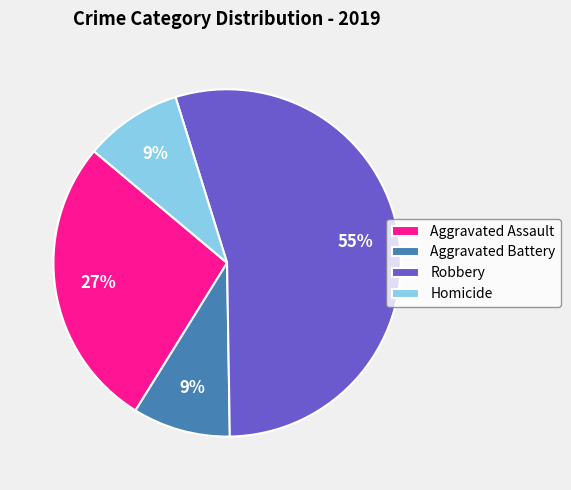

To the nearest percent, what is the difference between the Aggravated Assault and Homicide slice percentages?

18%